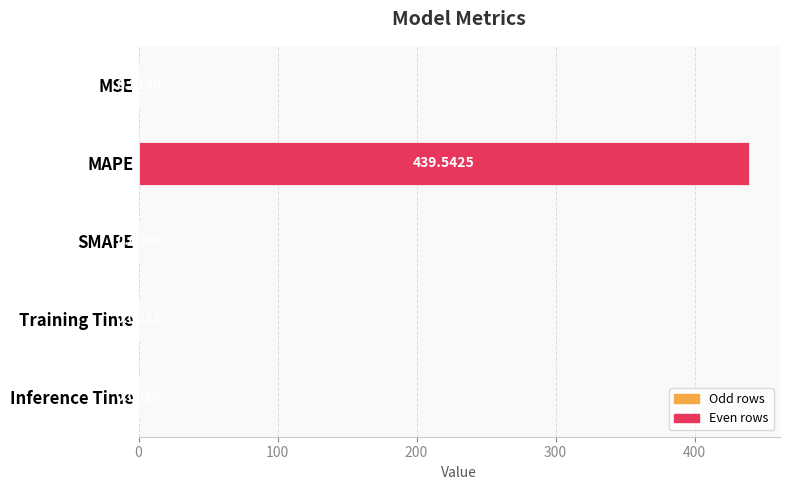

How many distinct data groups are displayed?

1